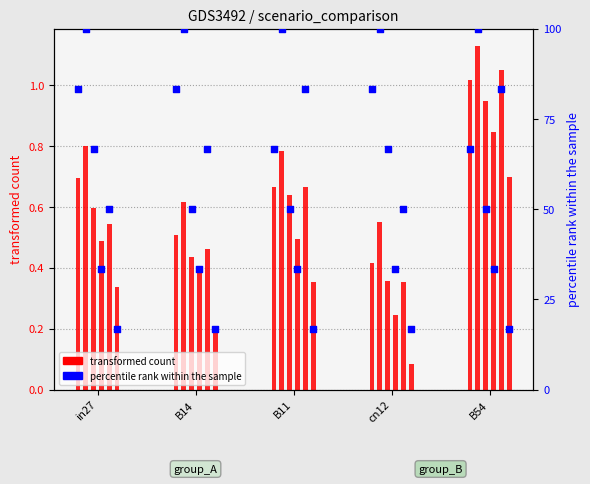

At how many categories does at least one series exceed 64?

5